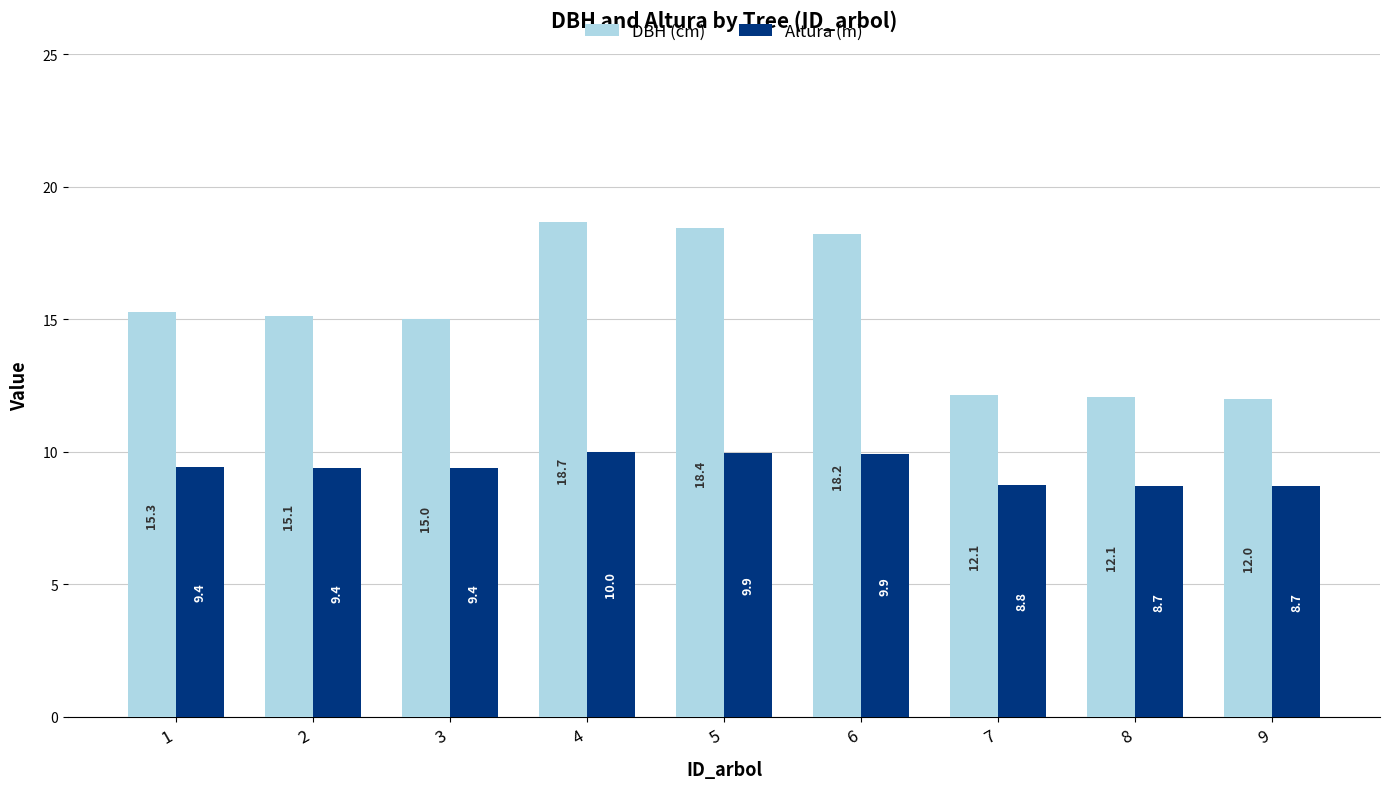

Is it true that DBH (cm) equals 15.3 at 1?

True